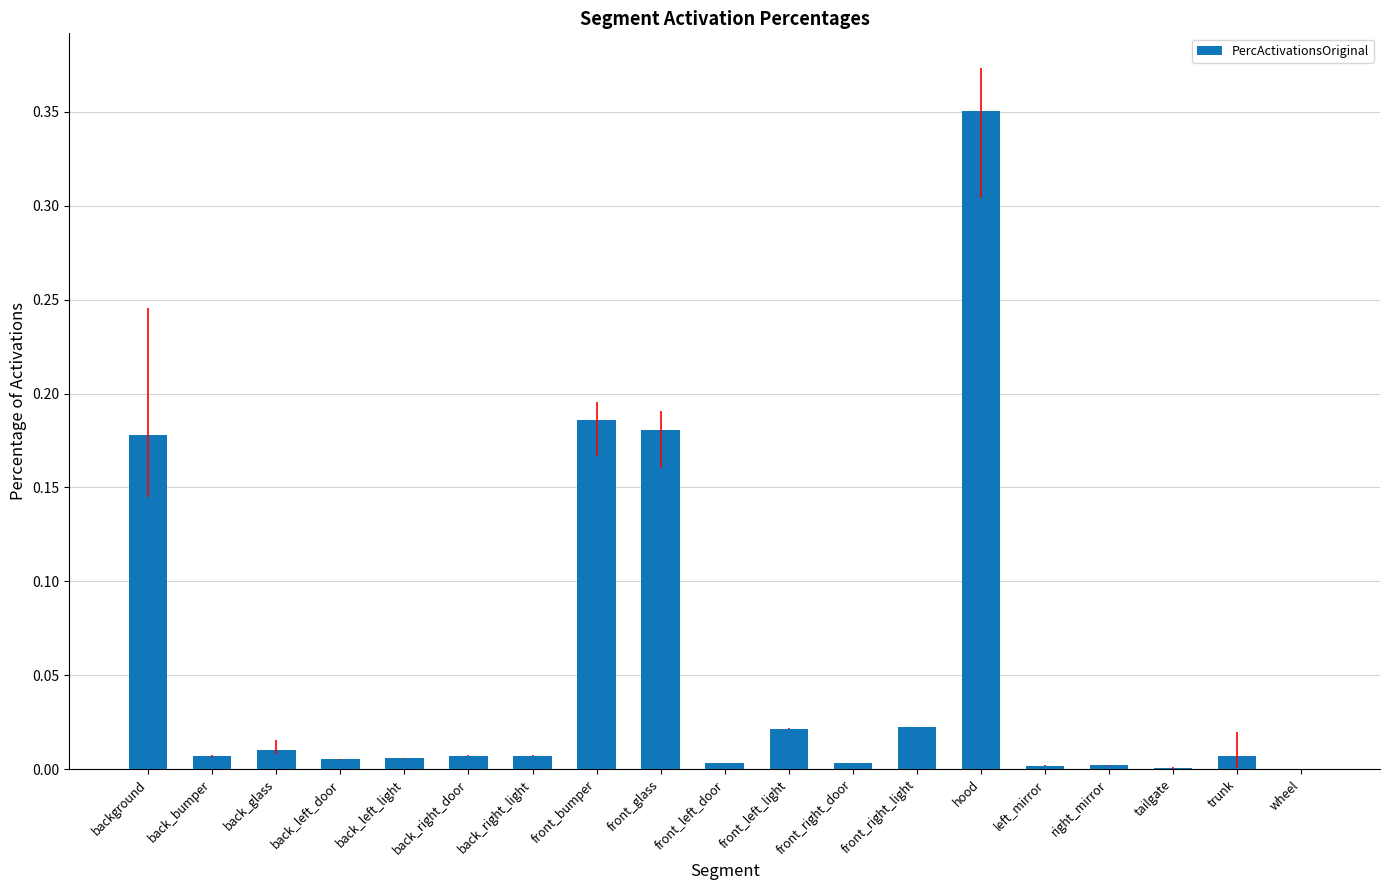

Which category has the highest value across all series?

hood